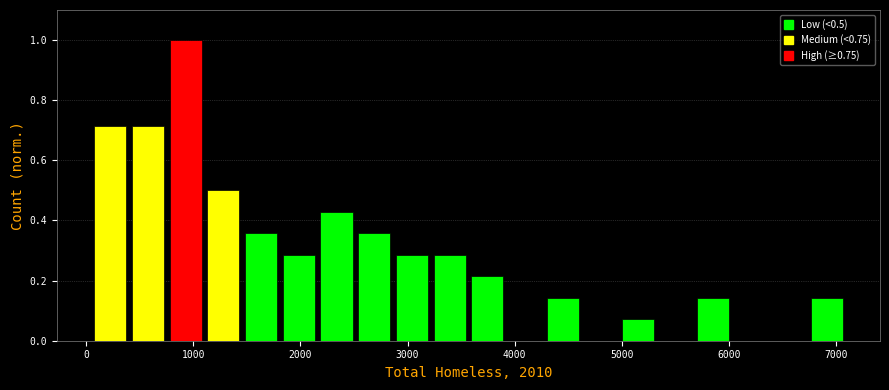

Around what value on the x-axis is the tallest bar? Give the approximate position of its centre, as read against the axis.

900